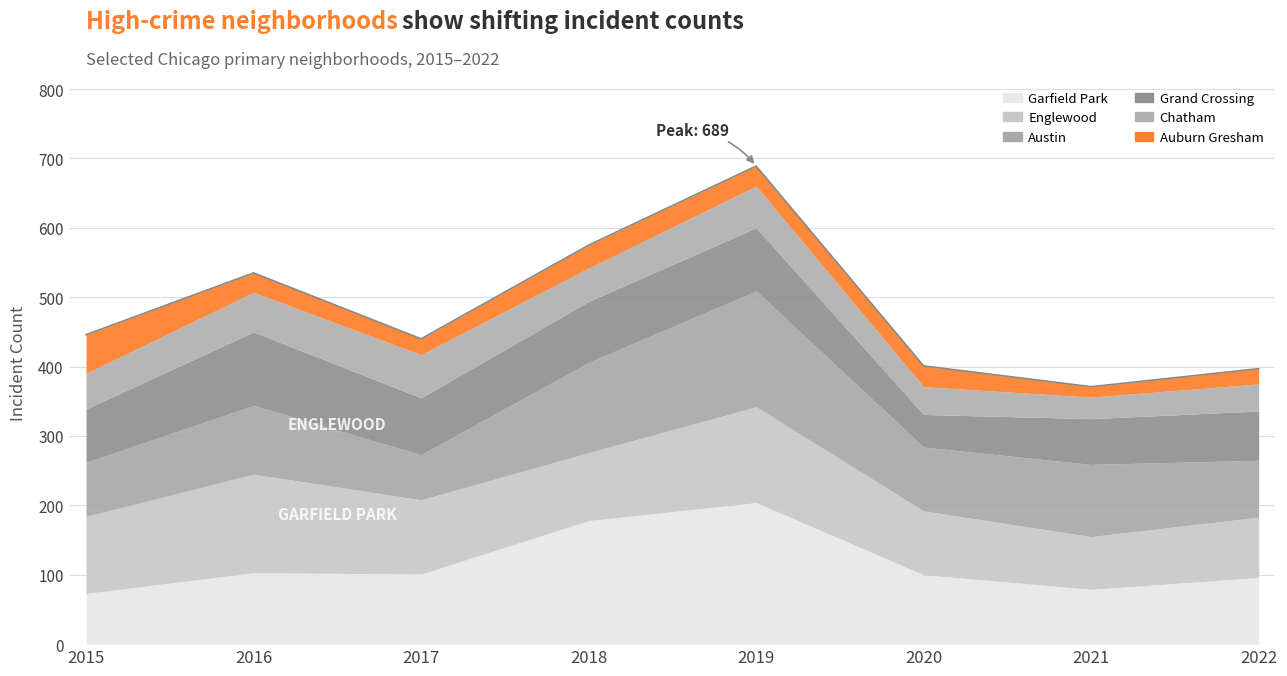

Reading right to left, what are all the values shown in this chart?

Austin: 2022=82	2021=104	2020=92	2019=167	2018=130	2017=65	2016=99	2015=78
Englewood: 2022=87	2021=76	2020=92	2019=138	2018=98	2017=107	2016=142	2015=111
Garfield Park: 2022=96	2021=79	2020=100	2019=204	2018=178	2017=101	2016=103	2015=73
Grand Crossing: 2022=71	2021=66	2020=47	2019=91	2018=88	2017=82	2016=106	2015=77
Auburn Gresham: 2022=22	2021=15	2020=30	2019=29	2018=33	2017=23	2016=28	2015=56
Chatham: 2022=39	2021=31	2020=40	2019=60	2018=48	2017=62	2016=57	2015=51